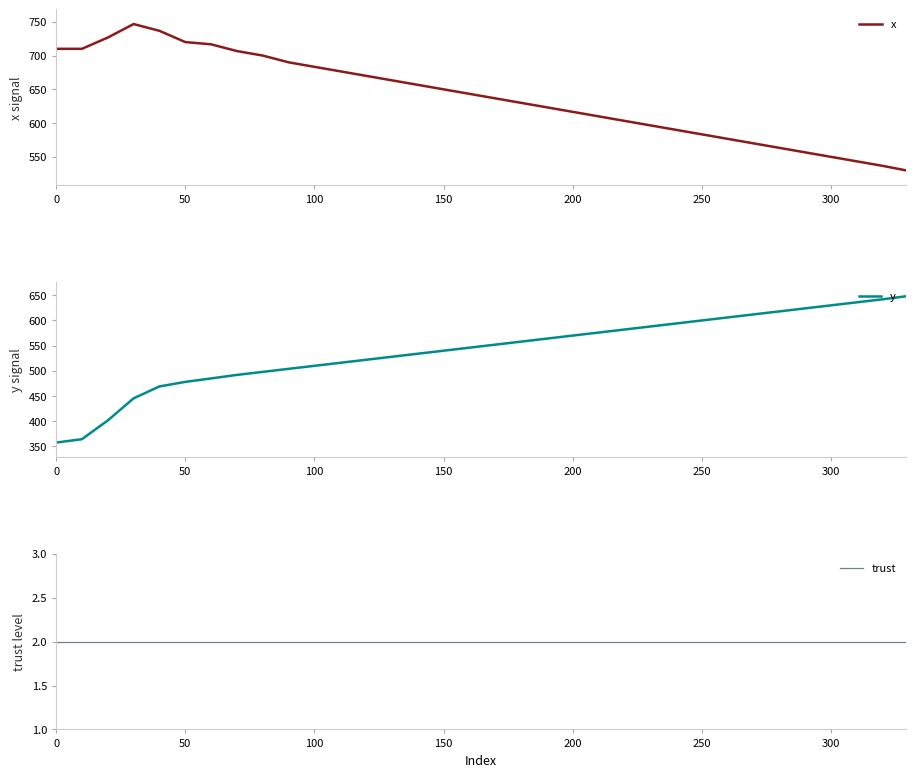

True or false: trust and y cross at least once.

False